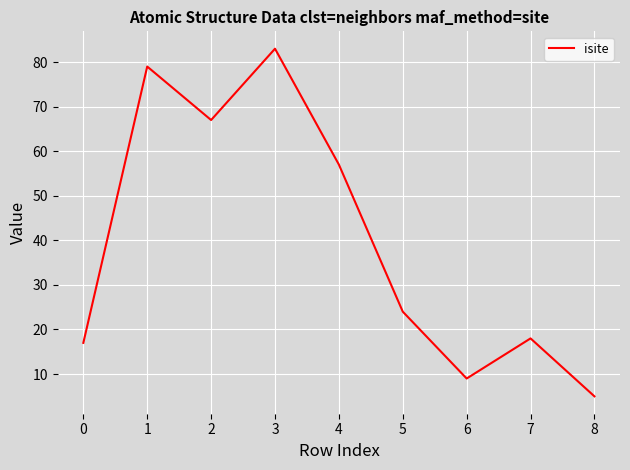

Where is the data nearest to the value 44?

4